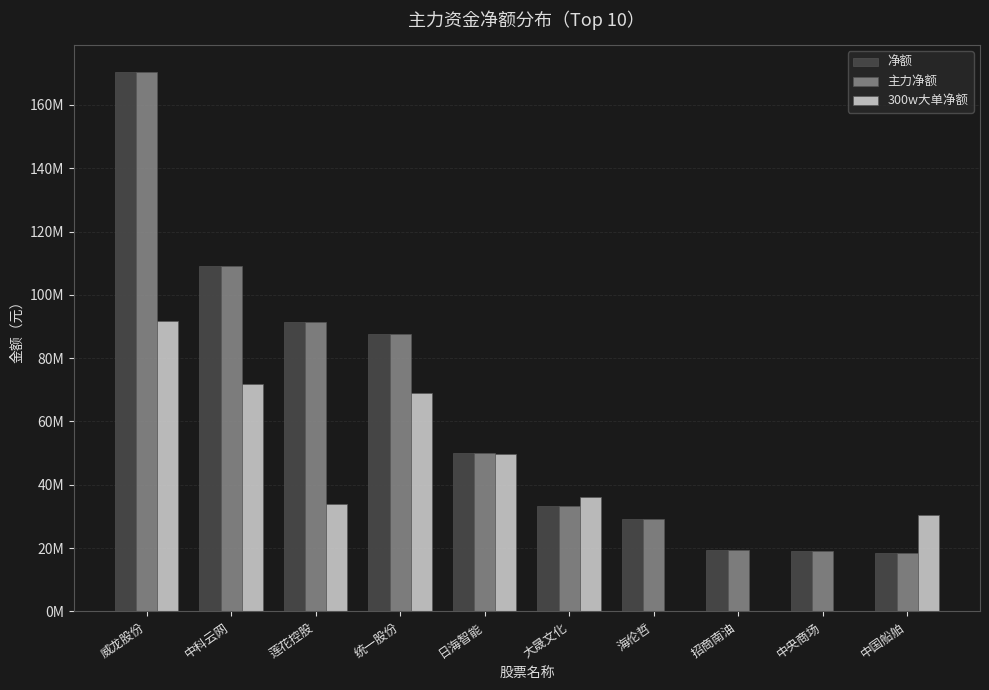

Which series changed the most between 日海智能 and 中央商场?

300w大单净额